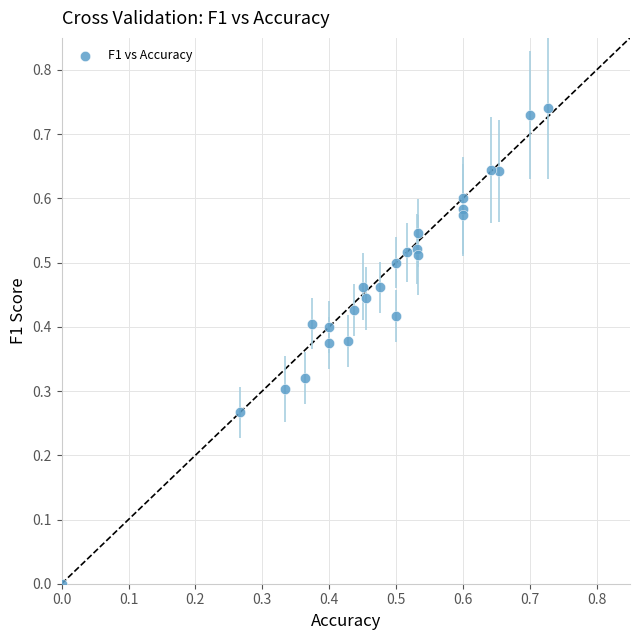

How many data points are displayed?

25